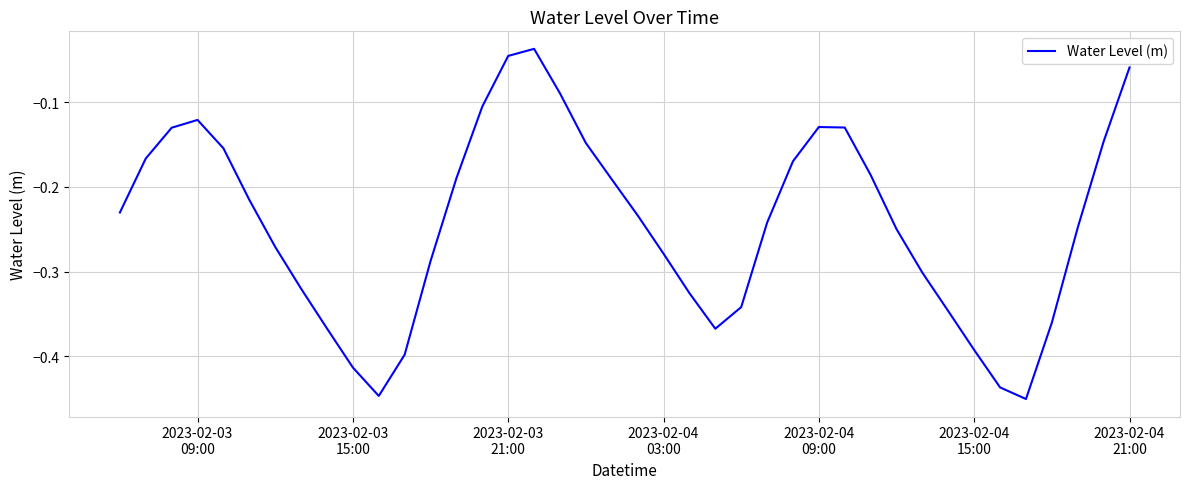

What is the difference between the maximum and minimum values?

0.4